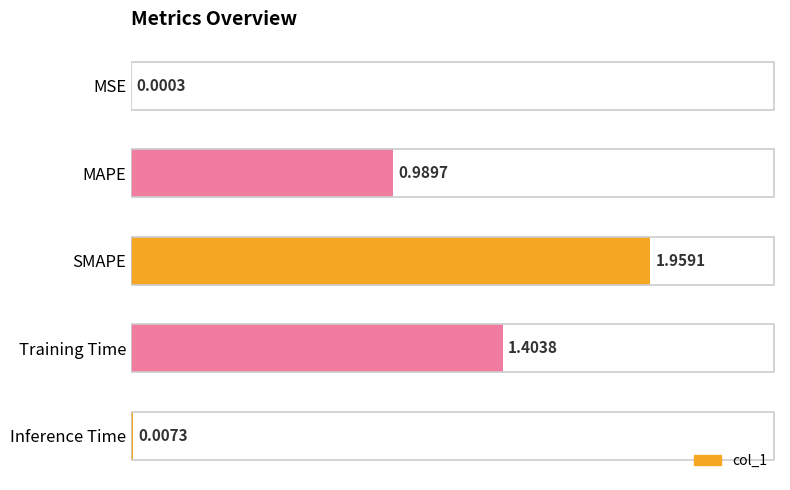

Which has a higher value, SMAPE or Training Time?

SMAPE